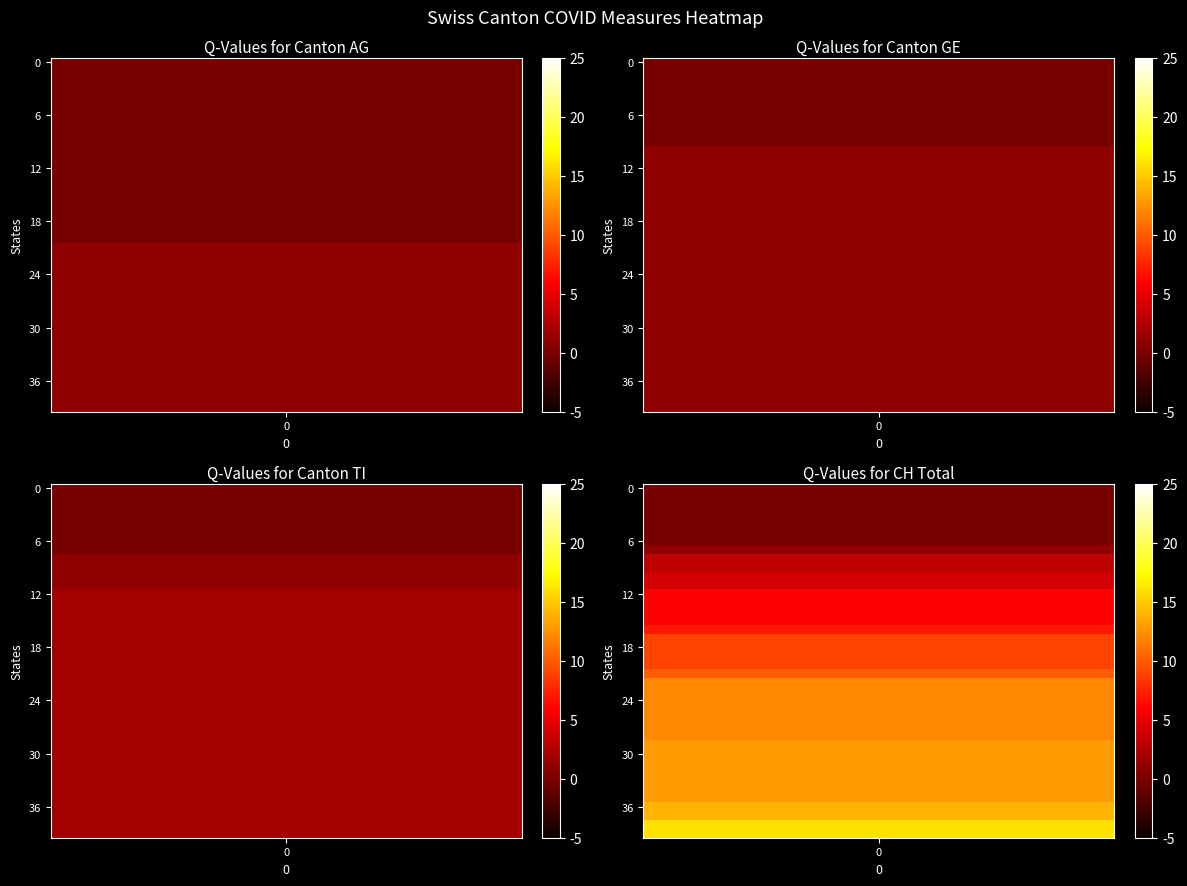

What is the maximum value shown in the chart?

16